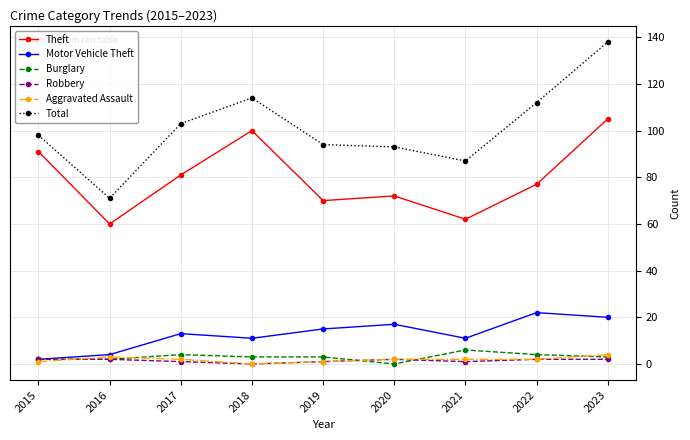

Is the value of Theft at 2015 greater than the value of Motor Vehicle Theft at 2022?

Yes